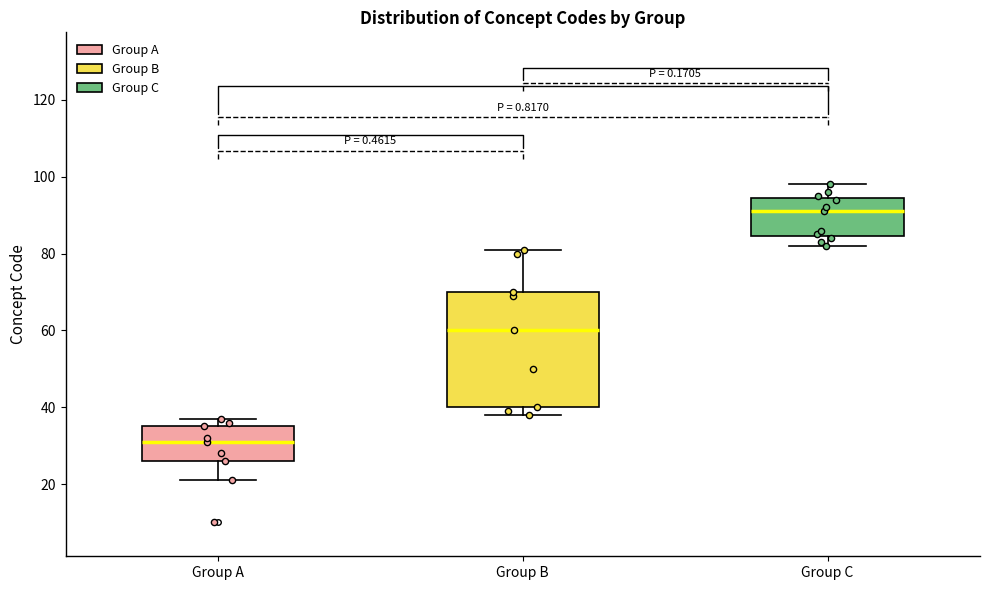

Which box is the tallest, from its lower edge to its upper edge?

Group B